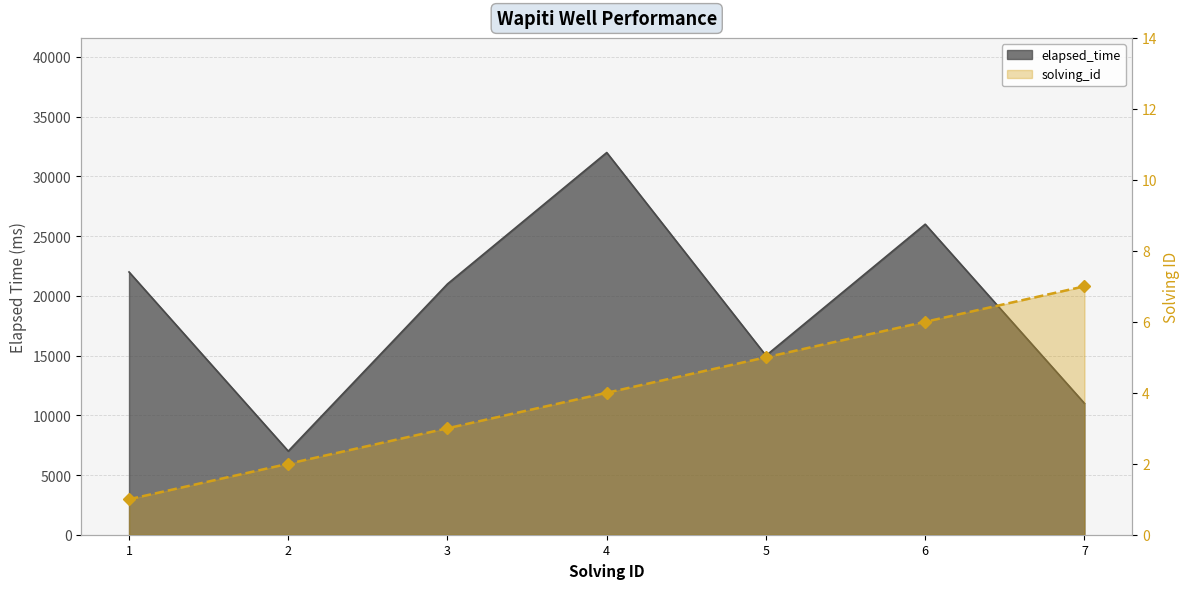

At 5, list the series in order from smallest to largest.

solving_id, elapsed_time